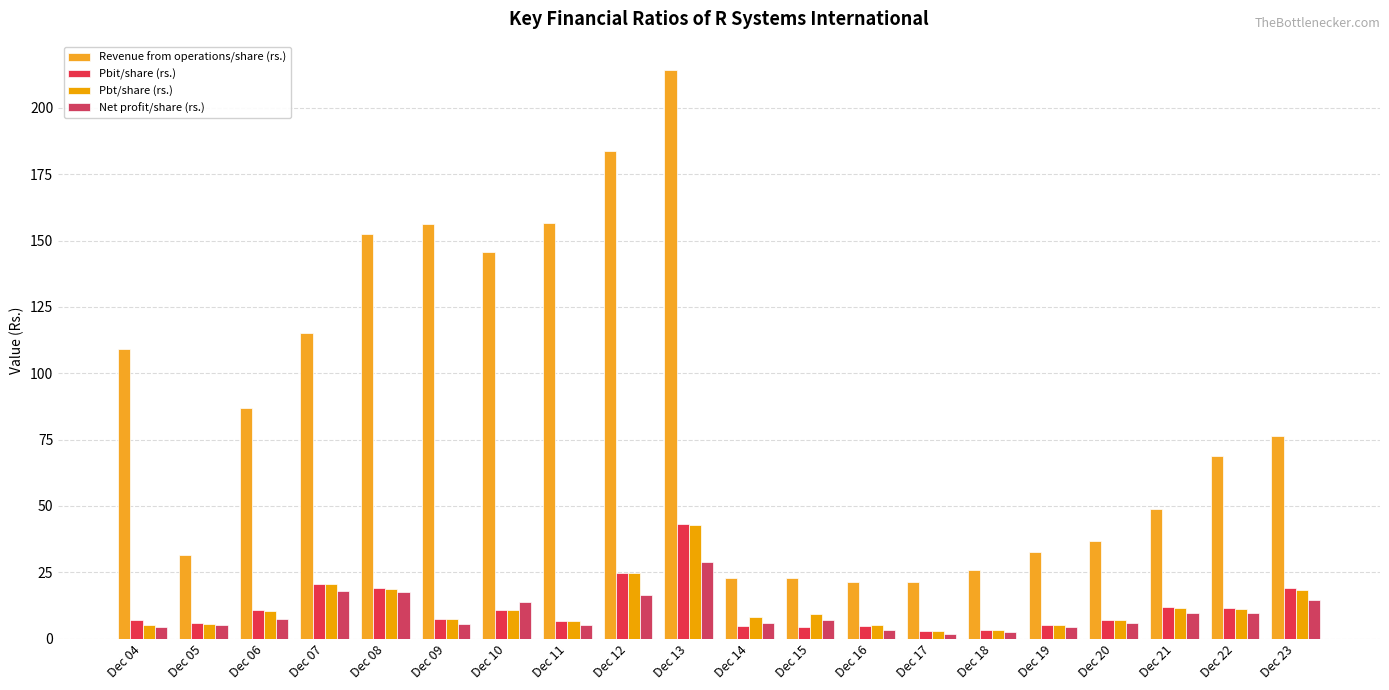

How many groups of bars are there?

20